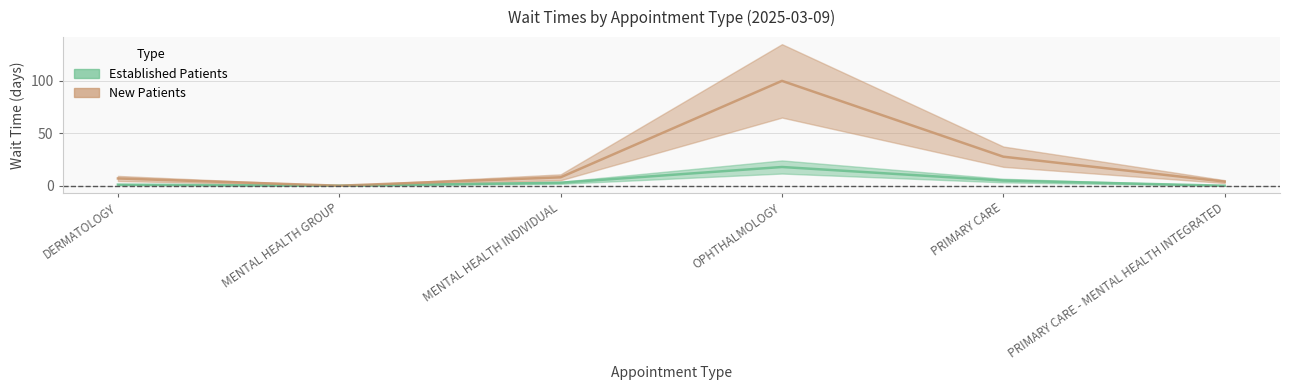

At which label is Established Patients closest to 8?

PRIMARY CARE